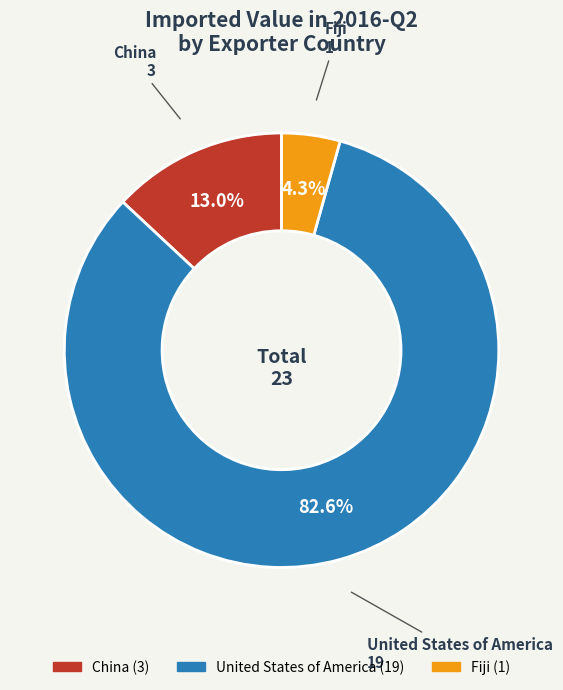

Is there any slice that represents more than half of the pie?

Yes